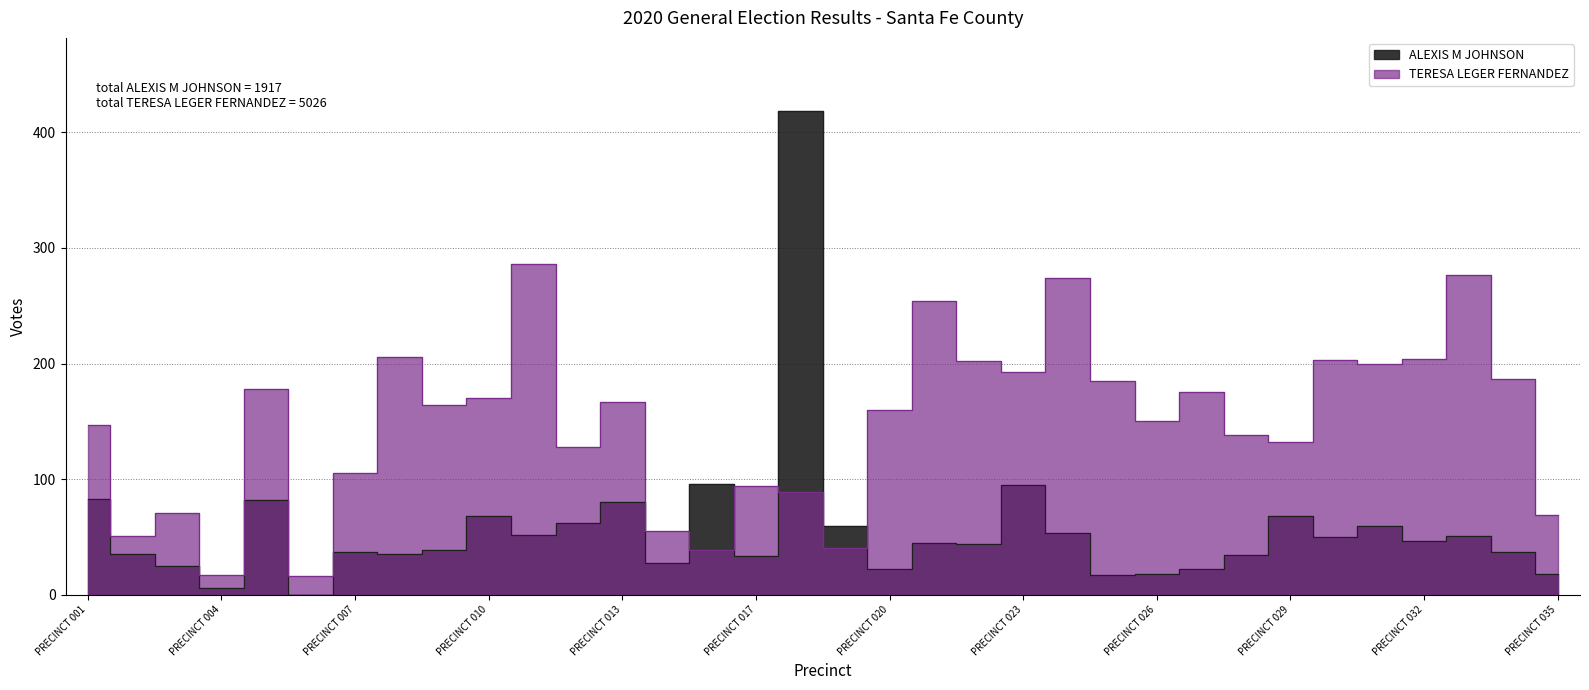

How many times do TERESA LEGER FERNANDEZ and ALEXIS M JOHNSON cross each other?

4